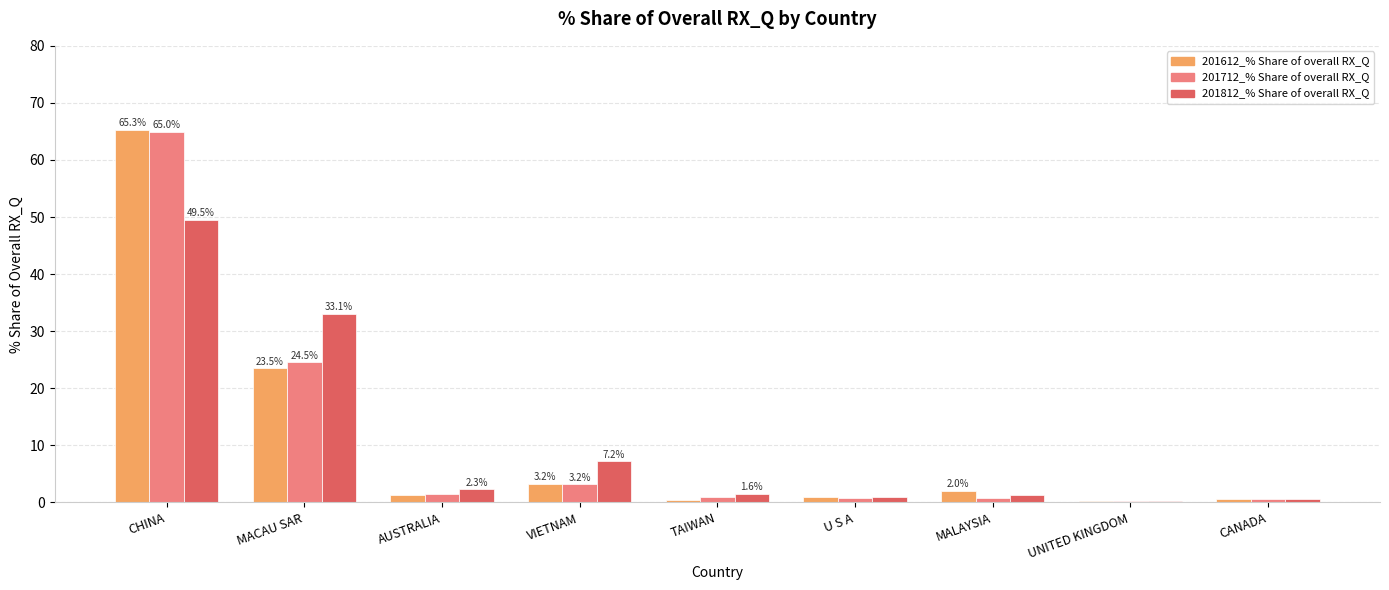

Is it true that 201812_% Share of overall RX_Q equals 0.9 at U S A?

True